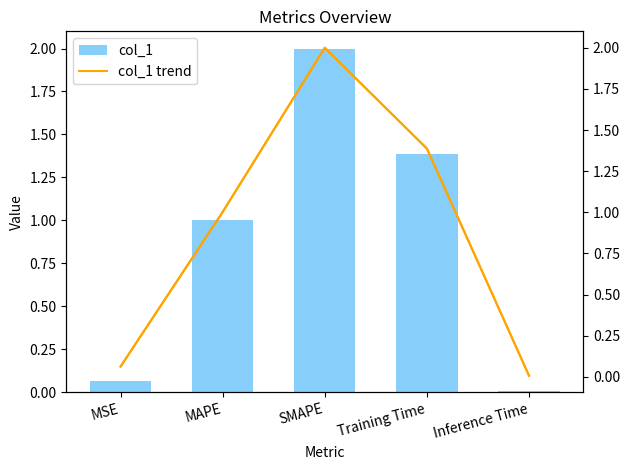

Rank the series at SMAPE from highest to lowest value.

col_1, col_1 trend